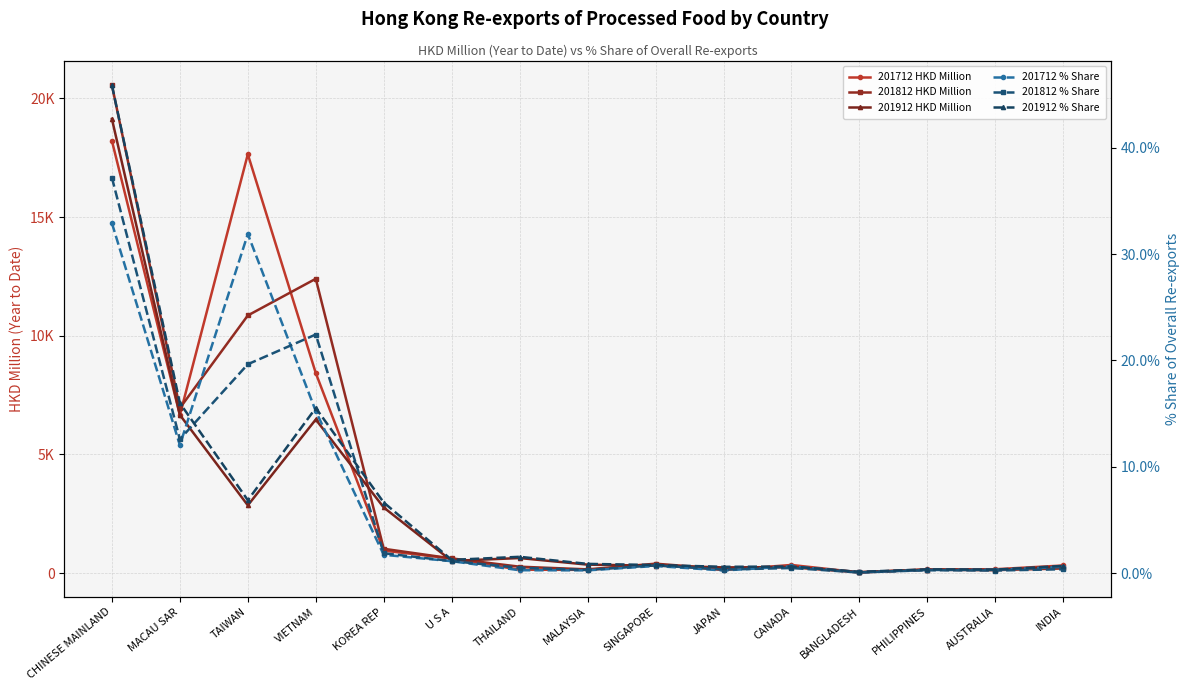

In 201912 HKD Million, how many points are lower than both neighbors (excluding endpoints)?

5